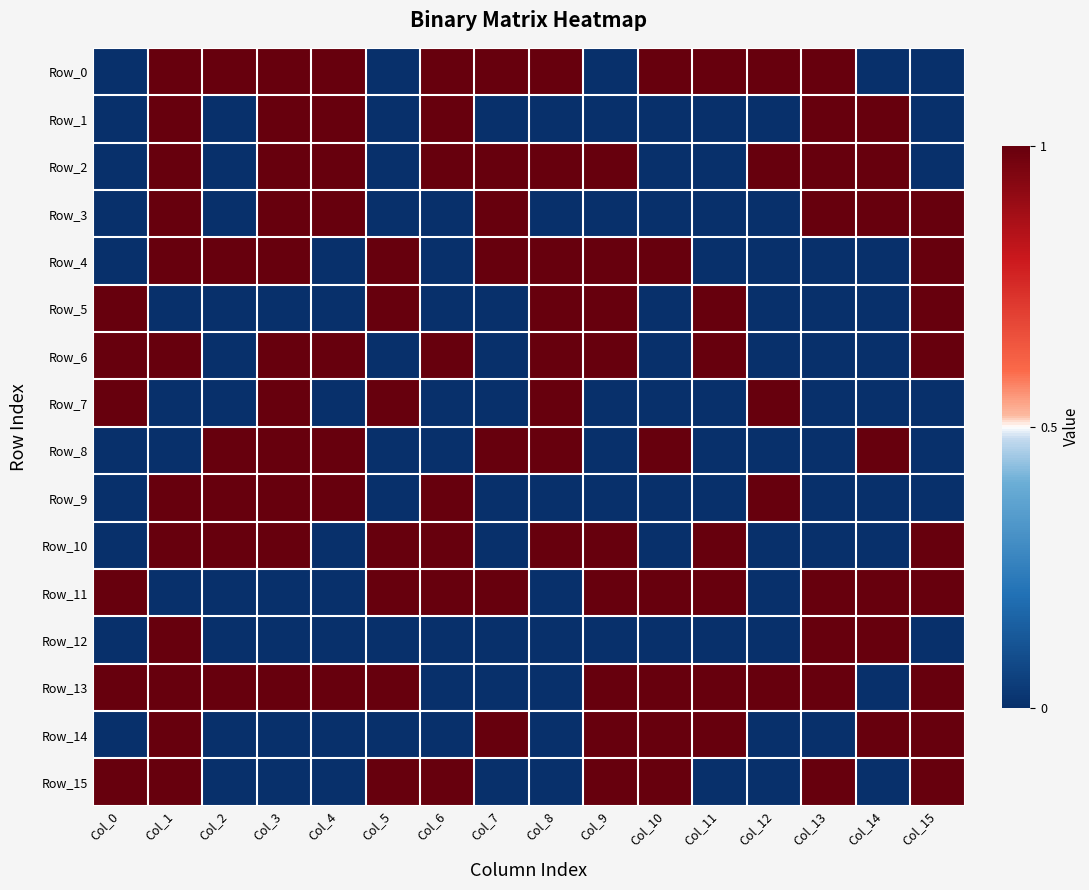

Reading left to right, list all the values displayed in this chart.

Row_0: Col_0=0	Col_1=1	Col_2=1	Col_3=1	Col_4=1	Col_5=0	Col_6=1	Col_7=1	Col_8=1	Col_9=0	Col_10=1	Col_11=1	Col_12=1	Col_13=1	Col_14=0	Col_15=0
Row_1: Col_0=0	Col_1=1	Col_2=0	Col_3=1	Col_4=1	Col_5=0	Col_6=1	Col_7=0	Col_8=0	Col_9=0	Col_10=0	Col_11=0	Col_12=0	Col_13=1	Col_14=1	Col_15=0
Row_2: Col_0=0	Col_1=1	Col_2=0	Col_3=1	Col_4=1	Col_5=0	Col_6=1	Col_7=1	Col_8=1	Col_9=1	Col_10=0	Col_11=0	Col_12=1	Col_13=1	Col_14=1	Col_15=0
Row_3: Col_0=0	Col_1=1	Col_2=0	Col_3=1	Col_4=1	Col_5=0	Col_6=0	Col_7=1	Col_8=0	Col_9=0	Col_10=0	Col_11=0	Col_12=0	Col_13=1	Col_14=1	Col_15=1
Row_4: Col_0=0	Col_1=1	Col_2=1	Col_3=1	Col_4=0	Col_5=1	Col_6=0	Col_7=1	Col_8=1	Col_9=1	Col_10=1	Col_11=0	Col_12=0	Col_13=0	Col_14=0	Col_15=1
Row_5: Col_0=1	Col_1=0	Col_2=0	Col_3=0	Col_4=0	Col_5=1	Col_6=0	Col_7=0	Col_8=1	Col_9=1	Col_10=0	Col_11=1	Col_12=0	Col_13=0	Col_14=0	Col_15=1
Row_6: Col_0=1	Col_1=1	Col_2=0	Col_3=1	Col_4=1	Col_5=0	Col_6=1	Col_7=0	Col_8=1	Col_9=1	Col_10=0	Col_11=1	Col_12=0	Col_13=0	Col_14=0	Col_15=1
Row_7: Col_0=1	Col_1=0	Col_2=0	Col_3=1	Col_4=0	Col_5=1	Col_6=0	Col_7=0	Col_8=1	Col_9=0	Col_10=0	Col_11=0	Col_12=1	Col_13=0	Col_14=0	Col_15=0
Row_8: Col_0=0	Col_1=0	Col_2=1	Col_3=1	Col_4=1	Col_5=0	Col_6=0	Col_7=1	Col_8=1	Col_9=0	Col_10=1	Col_11=0	Col_12=0	Col_13=0	Col_14=1	Col_15=0
Row_9: Col_0=0	Col_1=1	Col_2=1	Col_3=1	Col_4=1	Col_5=0	Col_6=1	Col_7=0	Col_8=0	Col_9=0	Col_10=0	Col_11=0	Col_12=1	Col_13=0	Col_14=0	Col_15=0
Row_10: Col_0=0	Col_1=1	Col_2=1	Col_3=1	Col_4=0	Col_5=1	Col_6=1	Col_7=0	Col_8=1	Col_9=1	Col_10=0	Col_11=1	Col_12=0	Col_13=0	Col_14=0	Col_15=1
Row_11: Col_0=1	Col_1=0	Col_2=0	Col_3=0	Col_4=0	Col_5=1	Col_6=1	Col_7=1	Col_8=0	Col_9=1	Col_10=1	Col_11=1	Col_12=0	Col_13=1	Col_14=1	Col_15=1
Row_12: Col_0=0	Col_1=1	Col_2=0	Col_3=0	Col_4=0	Col_5=0	Col_6=0	Col_7=0	Col_8=0	Col_9=0	Col_10=0	Col_11=0	Col_12=0	Col_13=1	Col_14=1	Col_15=0
Row_13: Col_0=1	Col_1=1	Col_2=1	Col_3=1	Col_4=1	Col_5=1	Col_6=0	Col_7=0	Col_8=0	Col_9=1	Col_10=1	Col_11=1	Col_12=1	Col_13=1	Col_14=0	Col_15=1
Row_14: Col_0=0	Col_1=1	Col_2=0	Col_3=0	Col_4=0	Col_5=0	Col_6=0	Col_7=1	Col_8=0	Col_9=1	Col_10=1	Col_11=1	Col_12=0	Col_13=0	Col_14=1	Col_15=1
Row_15: Col_0=1	Col_1=1	Col_2=0	Col_3=0	Col_4=0	Col_5=1	Col_6=1	Col_7=0	Col_8=0	Col_9=1	Col_10=1	Col_11=0	Col_12=0	Col_13=1	Col_14=0	Col_15=1